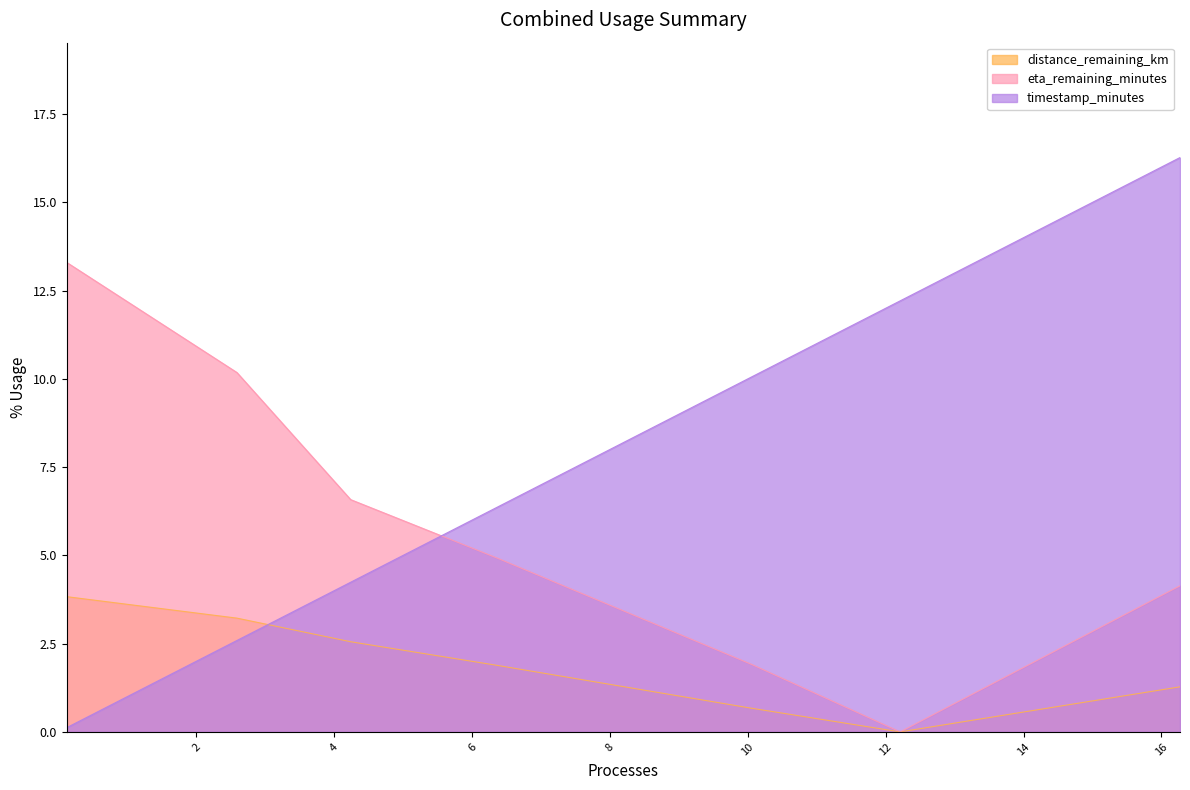

Which category has the highest value in the eta_remaining_minutes series?

0.12